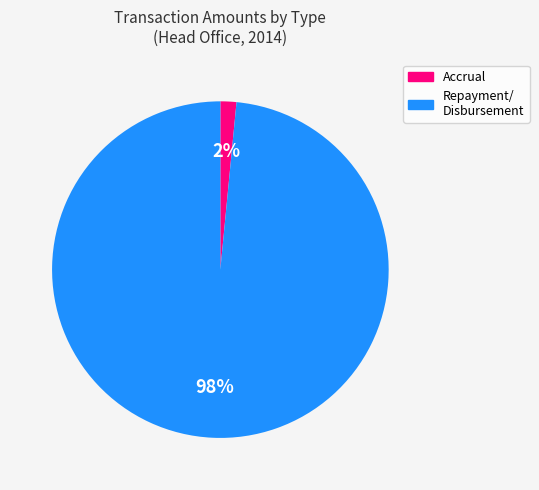

To the nearest percent, what is the average slice percentage?

50%